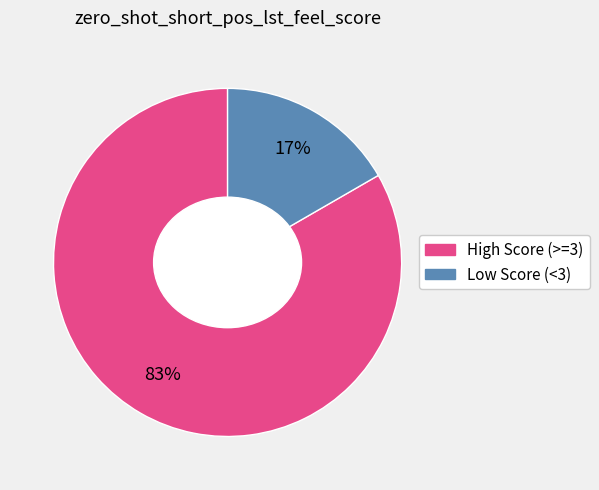

Does any single category account for the majority?

Yes